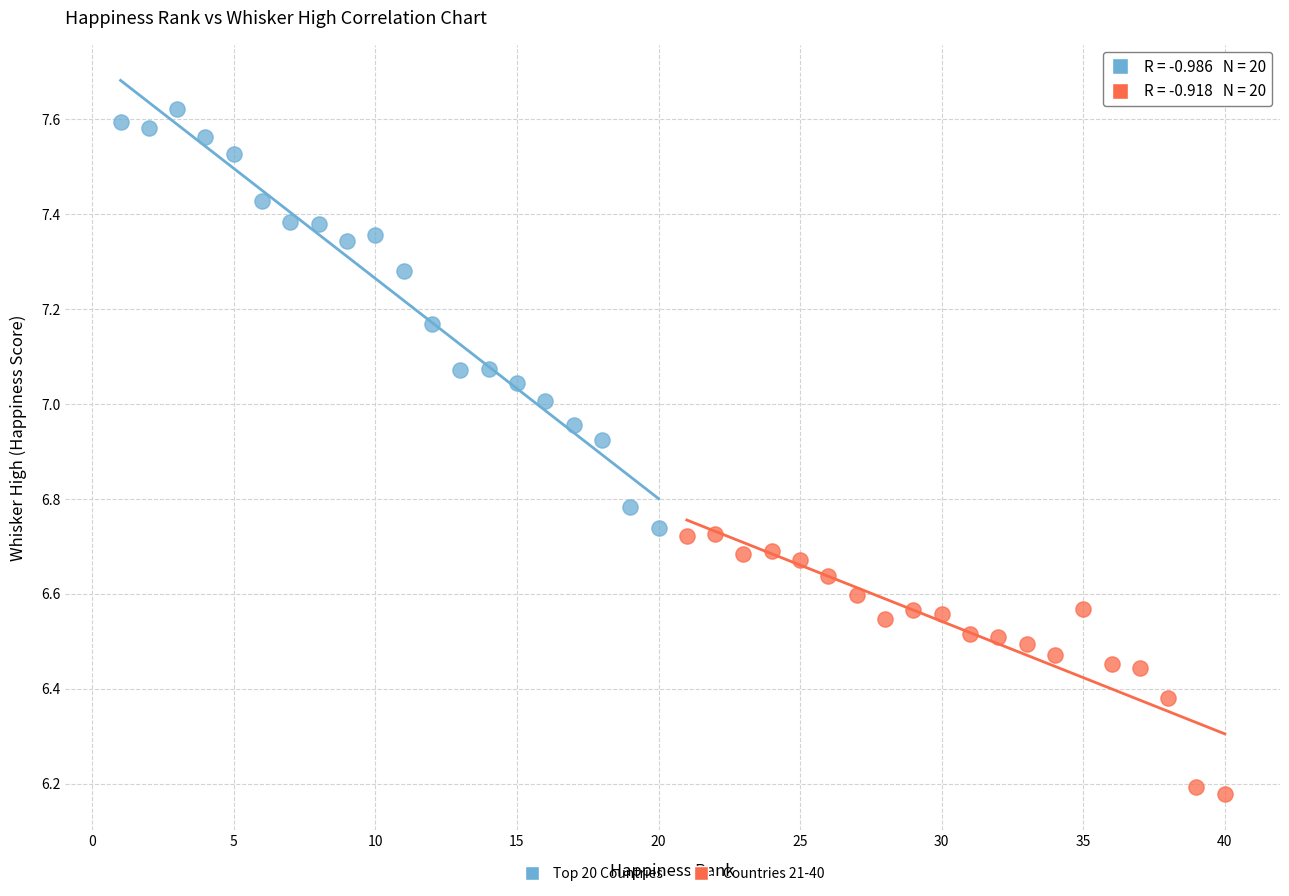

Which series contains the highest Y value?

Top 20 Countries